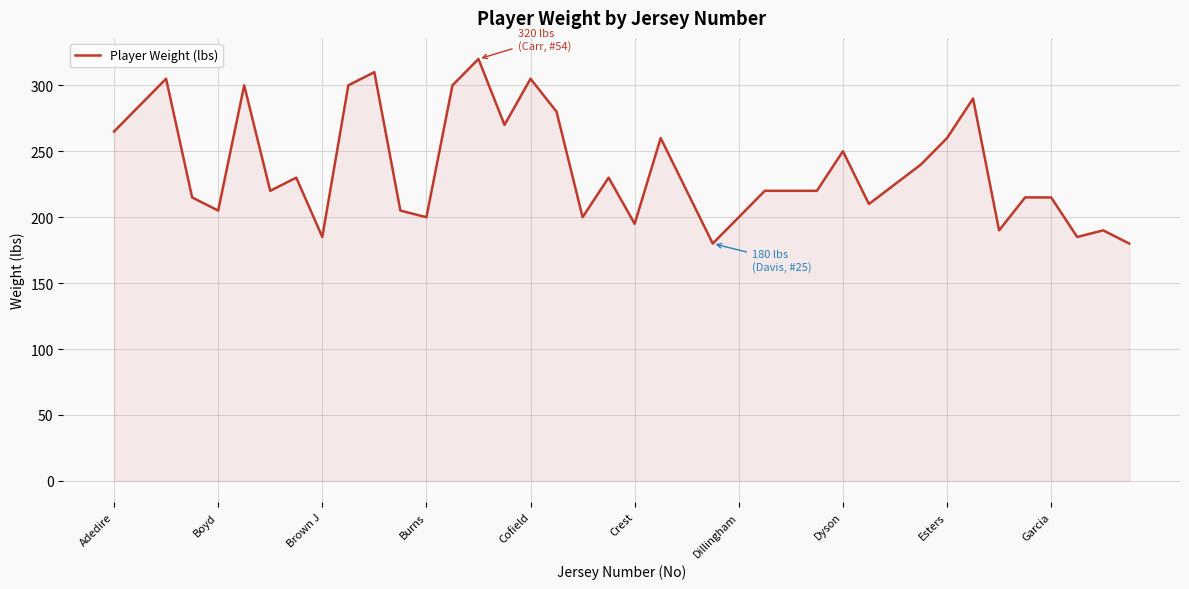

What is the maximum value shown in the chart?

320